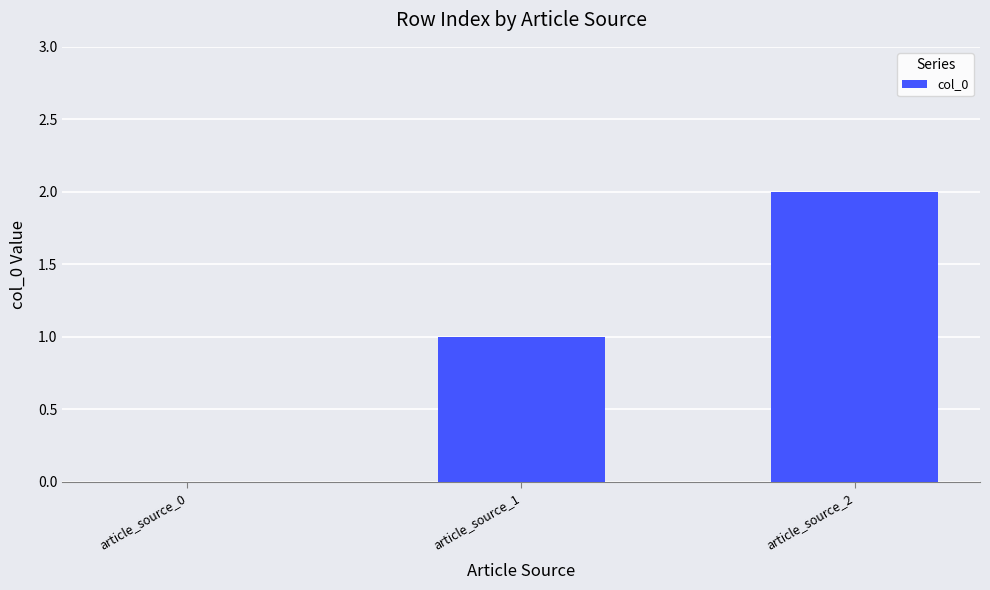

What is the sum of all values?

3